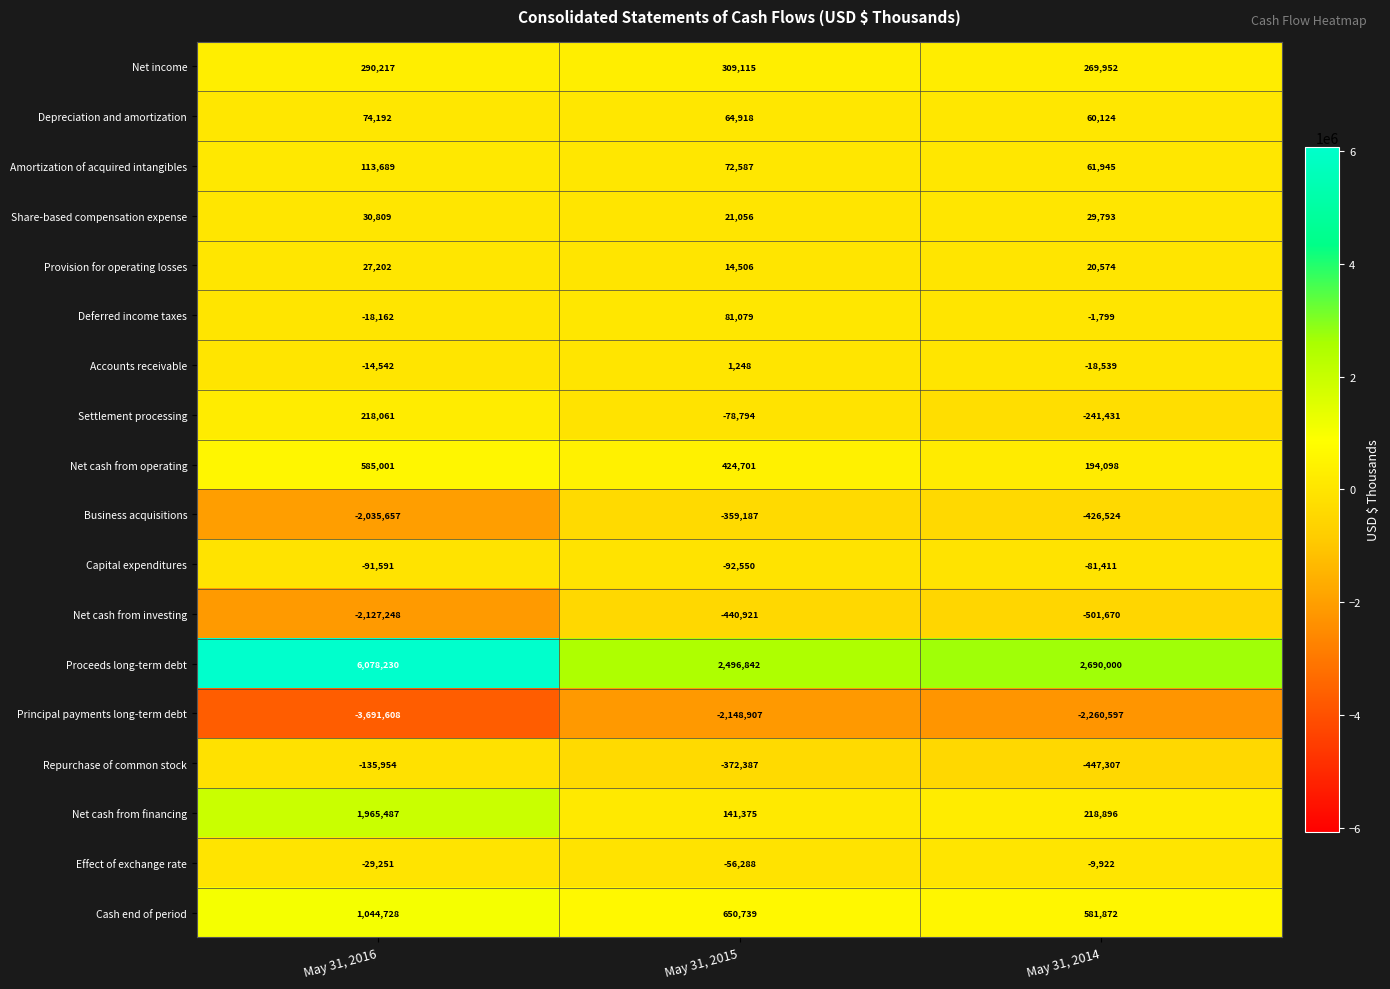

Which series changed the most between May 31, 2016 and May 31, 2014?

Proceeds long-term debt